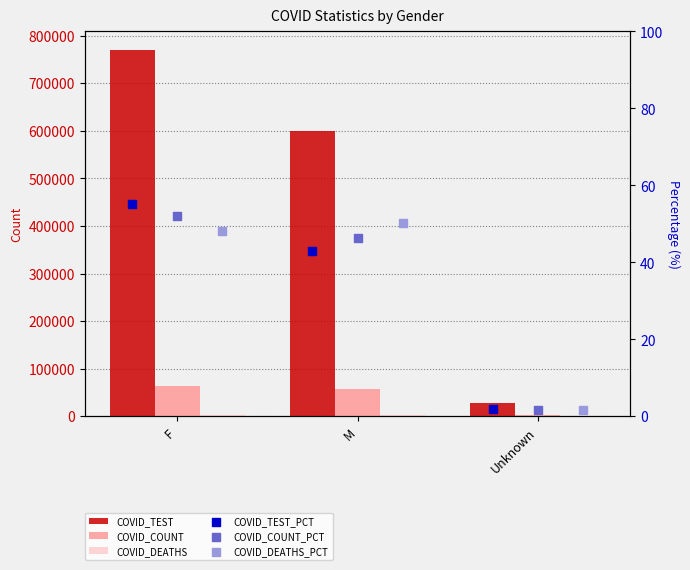

What is the total value across all series at Unknown?

29875.2